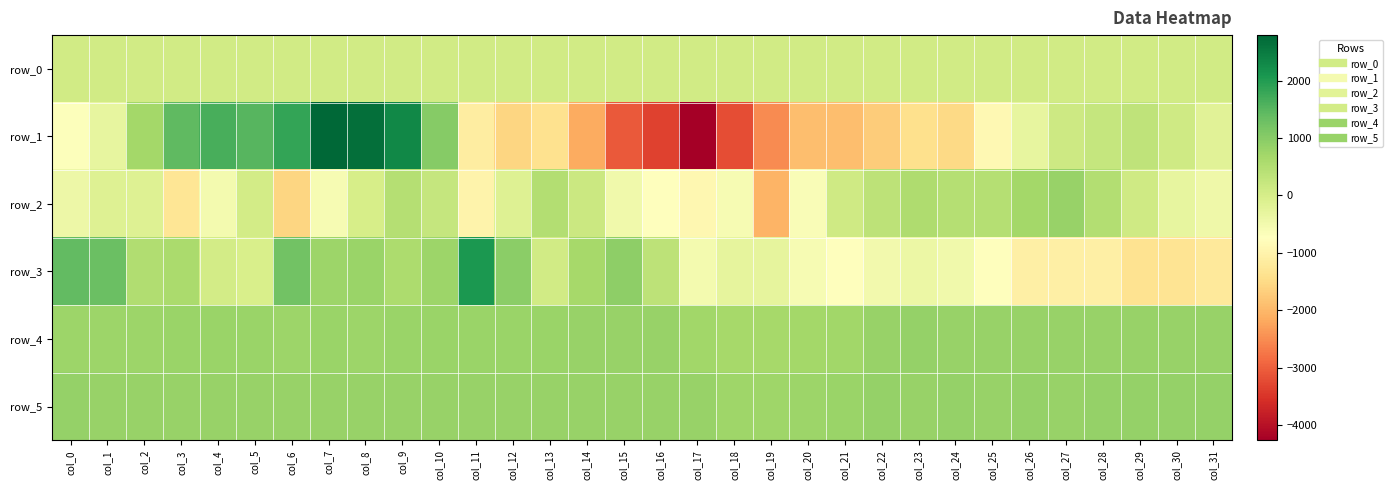

Which category has the highest value across all series?

col_7